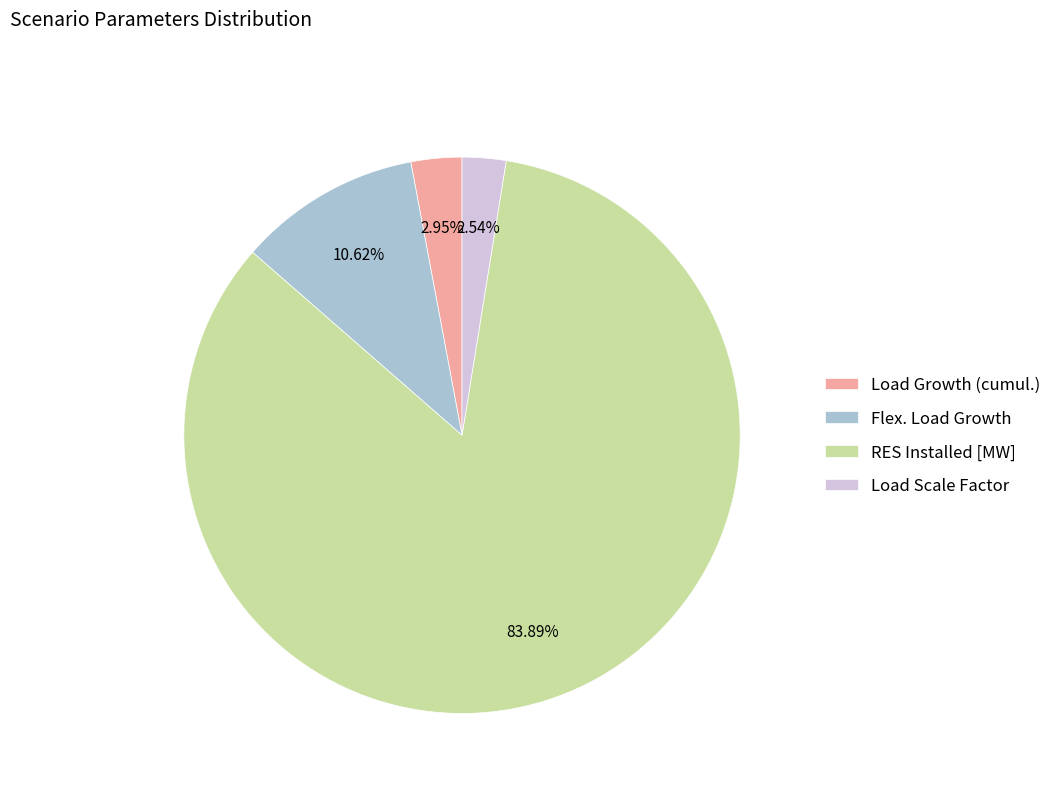

Which category has the biggest portion of the pie?

RES Installed [MW]